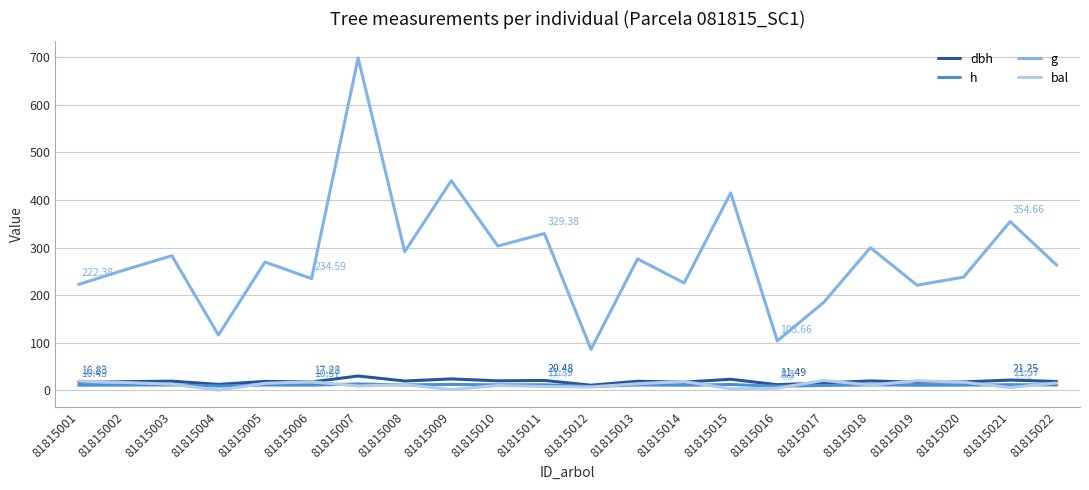

Which series has the largest total across all categories?

g